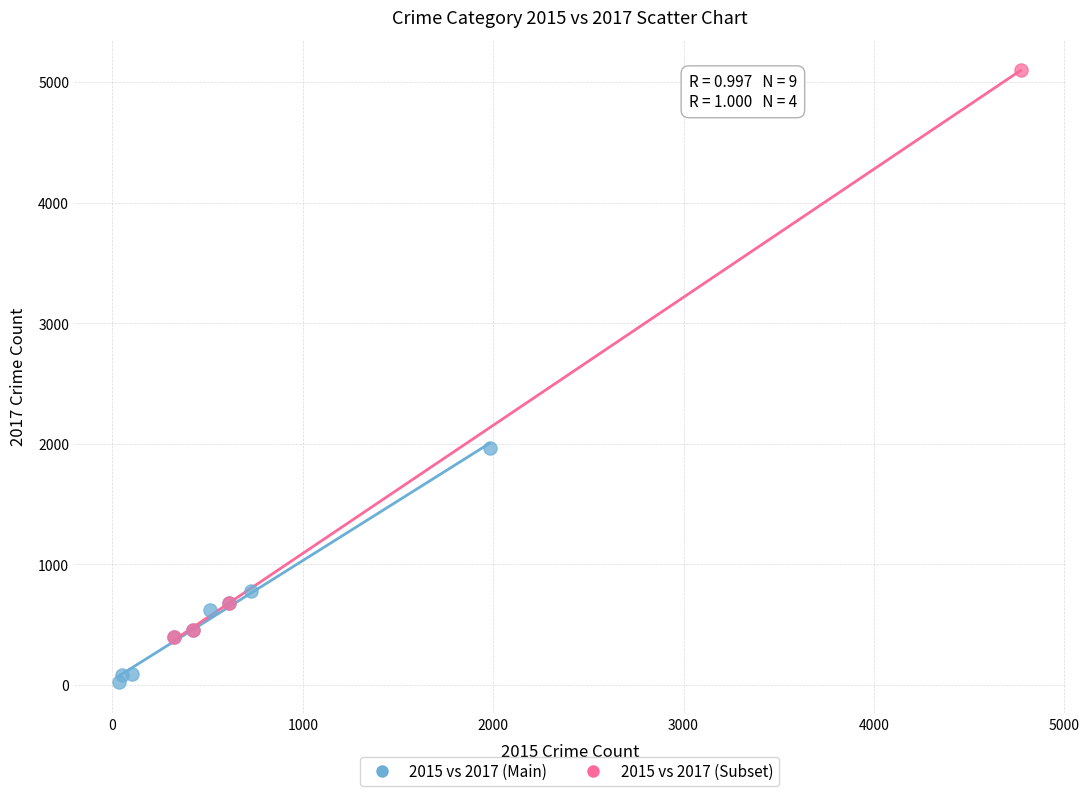

Which series has the widest spread of Y values?

2015 vs 2017 (Subset)